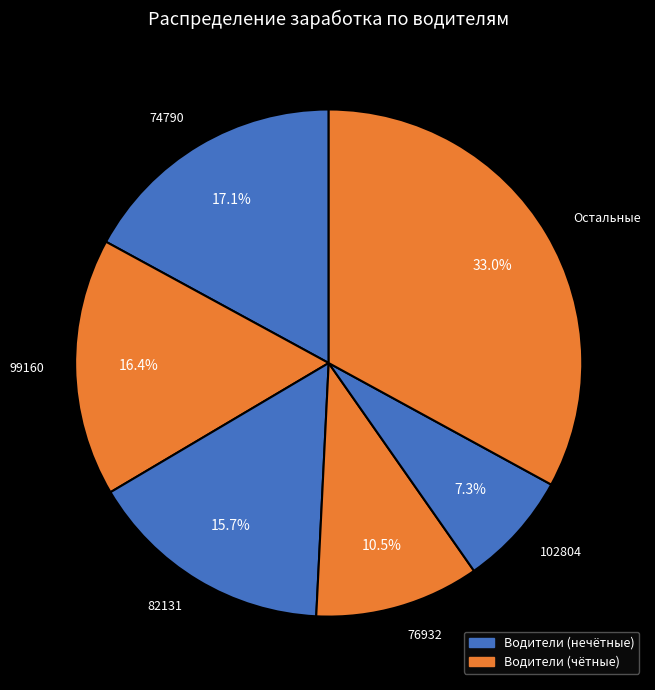

Rank the categories by value from highest to lowest.

Остальные, 74790, 99160, 82131, 76932, 102804